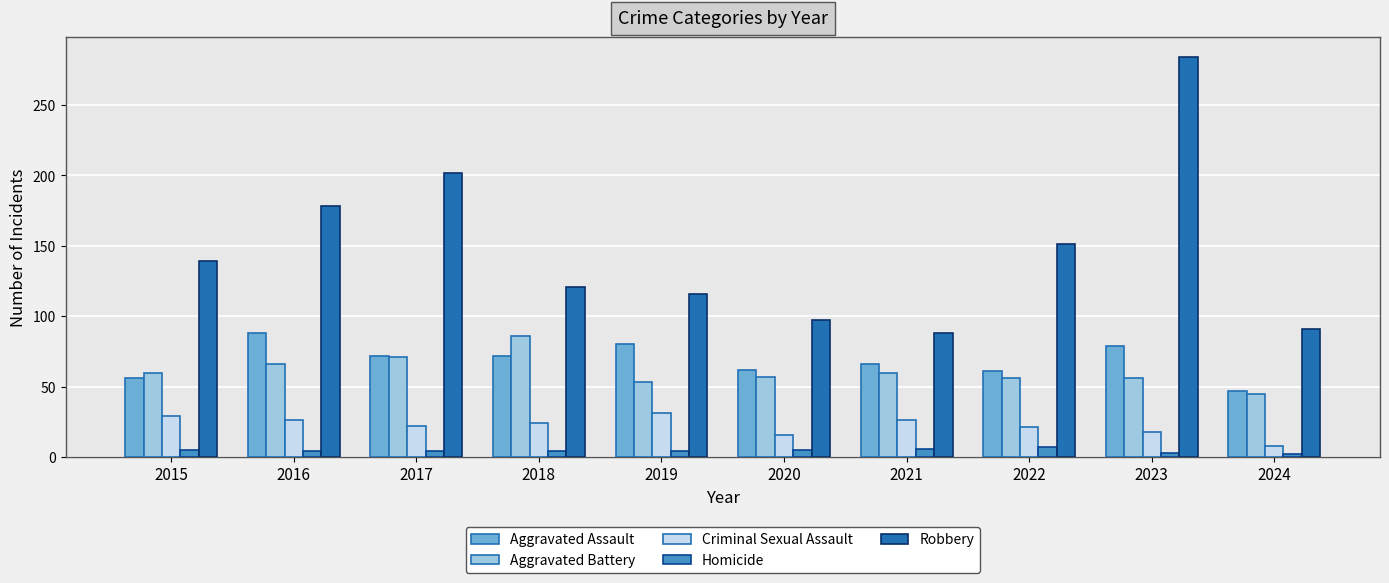

At which category is the sum across all series the highest?

2023